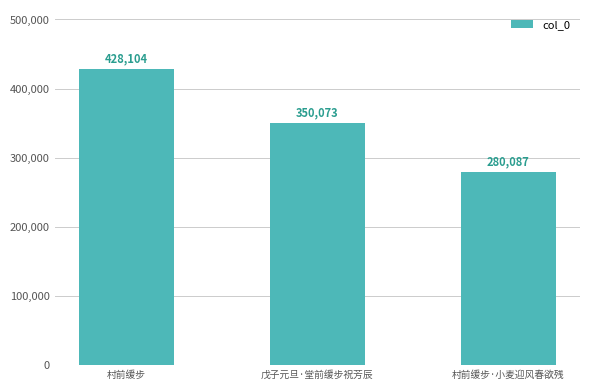

What is the smallest value displayed?

280087